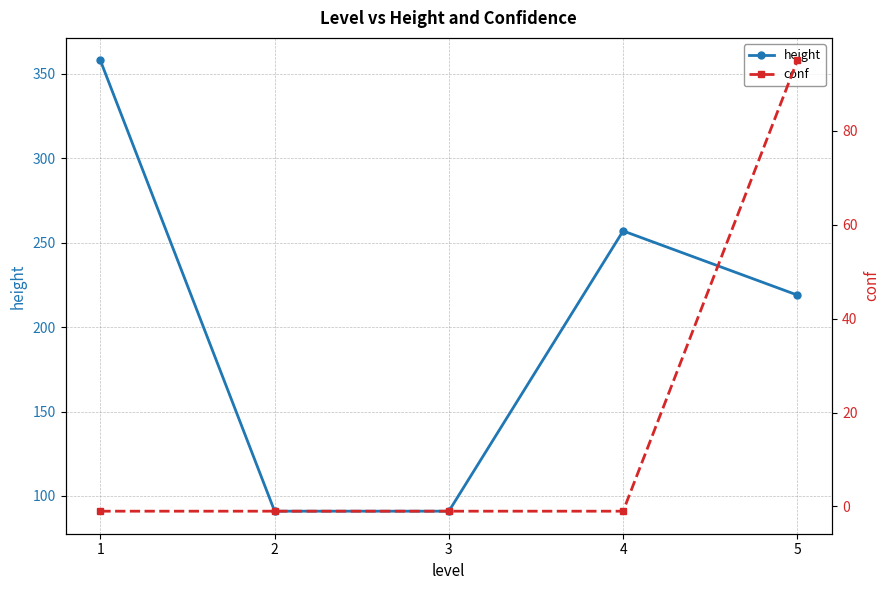

Which has a higher value, 4 or 5?

4